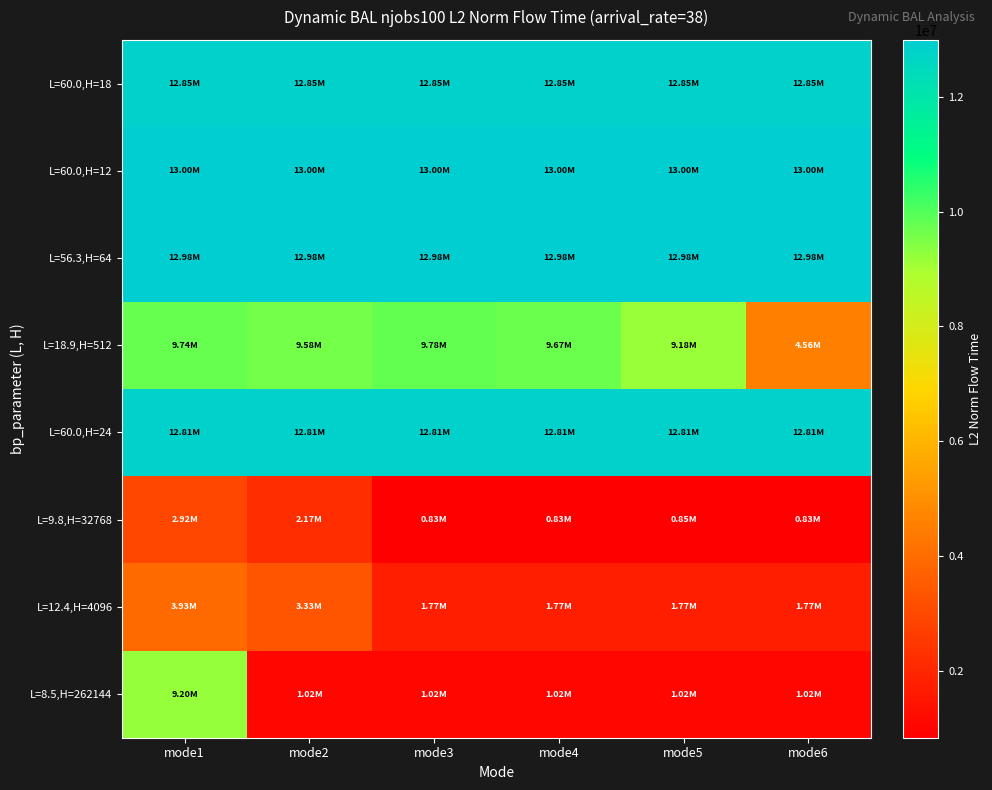

What is the minimum value shown in the chart?

829334.0